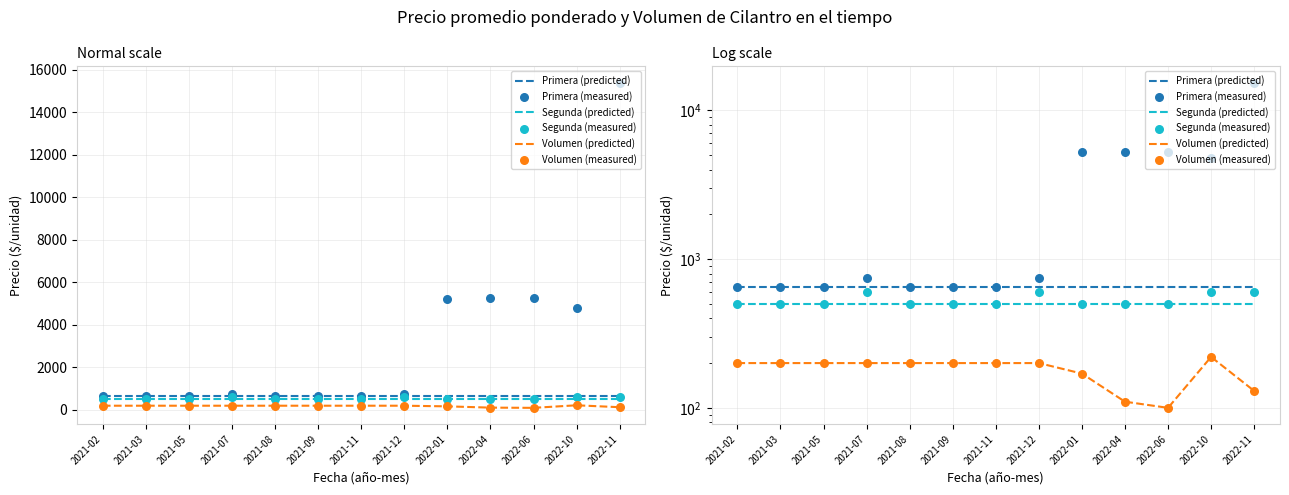

Is the value of Primera (measured) at 2021-11 greater than the value of Segunda (predicted) at 2022-01?

Yes